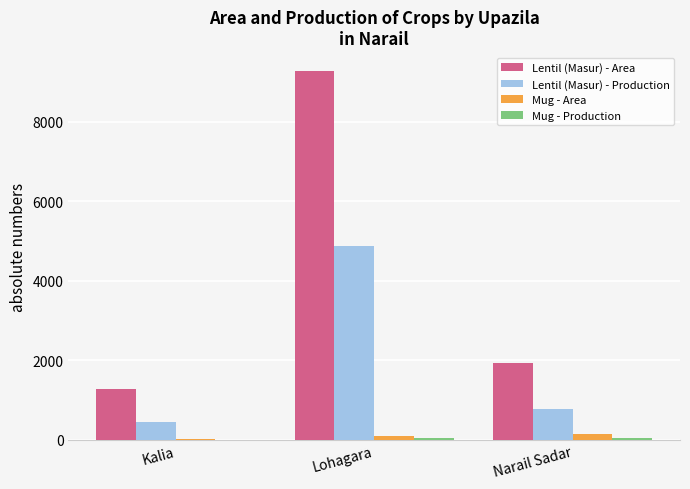

The value of Lentil (Masur) - Production at Lohagara is 4891. True or false?

True